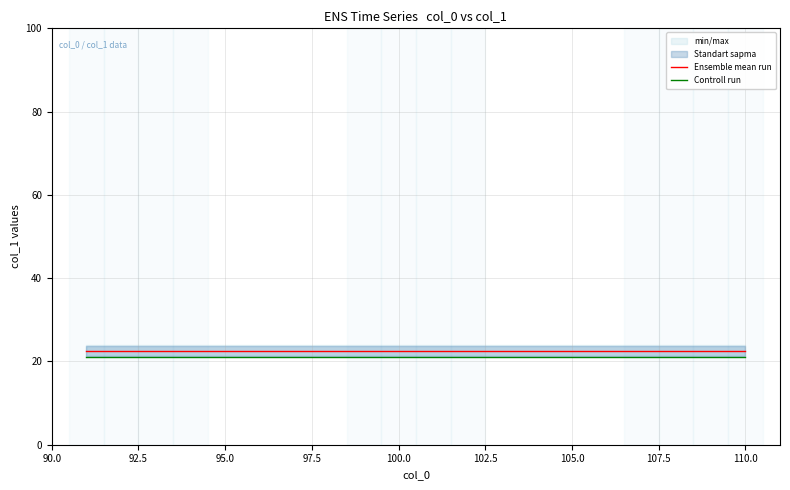

True or false: Ensemble mean run and Controll run intersect in this chart.

False